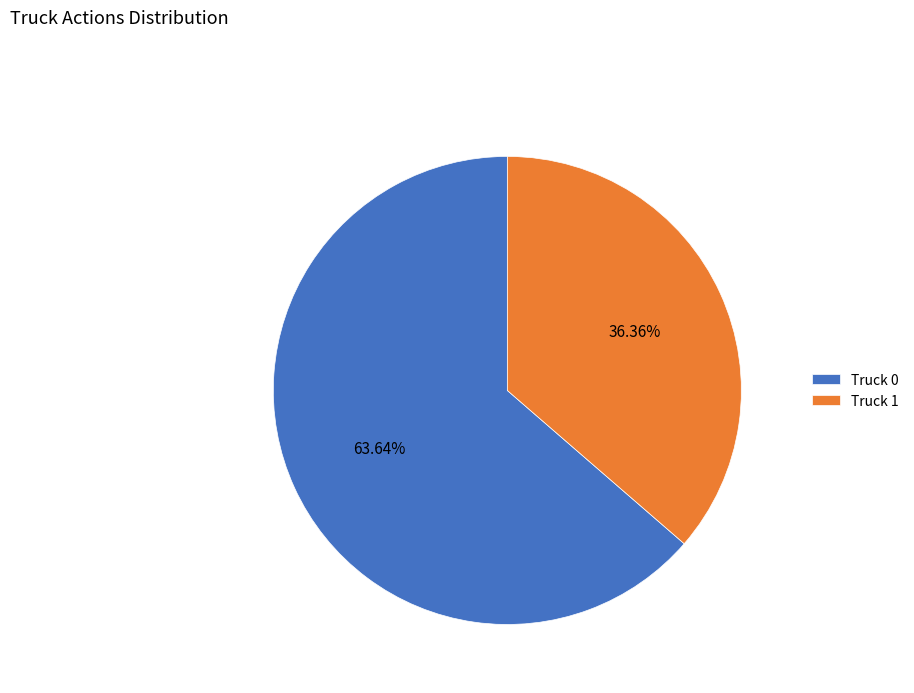

To the nearest percent, what is the difference between the largest and smallest slice percentages?

27%